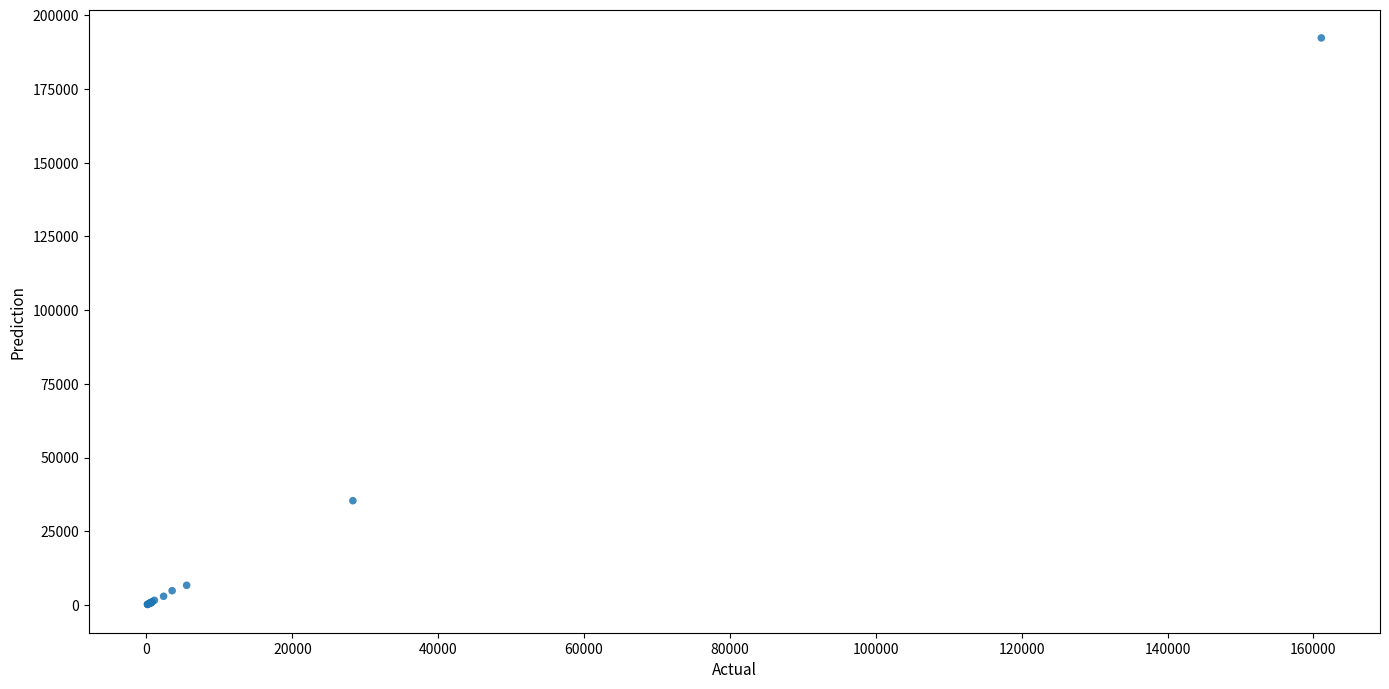

What Y value in the scatter plot is closest to 96259?

35367